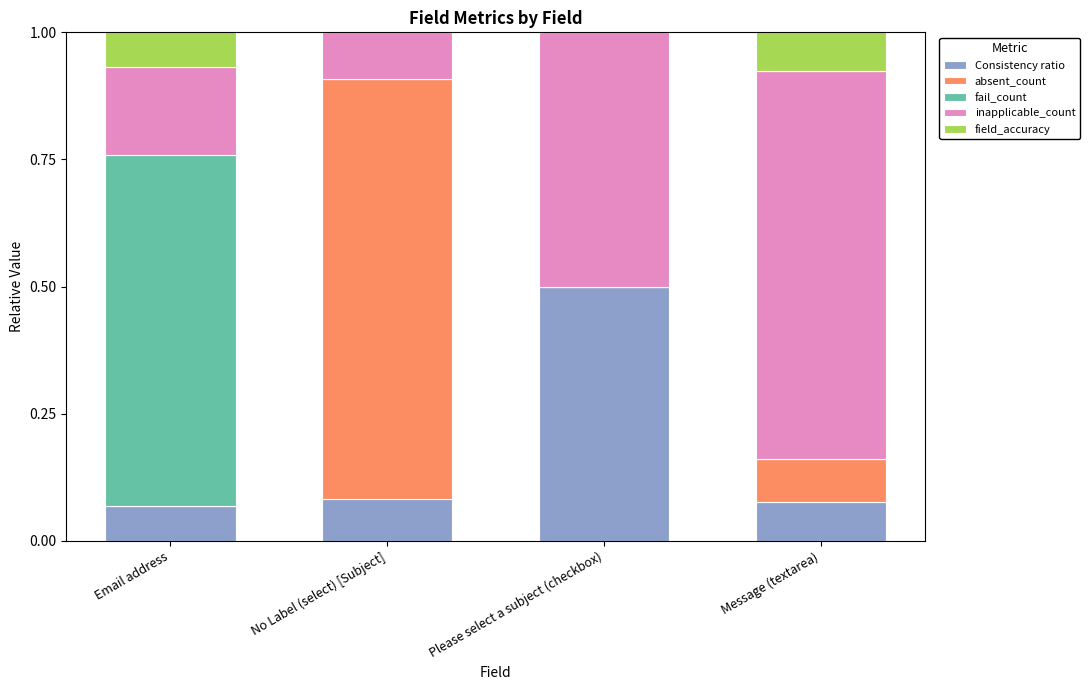

What is the maximum value for Consistency ratio?

0.5